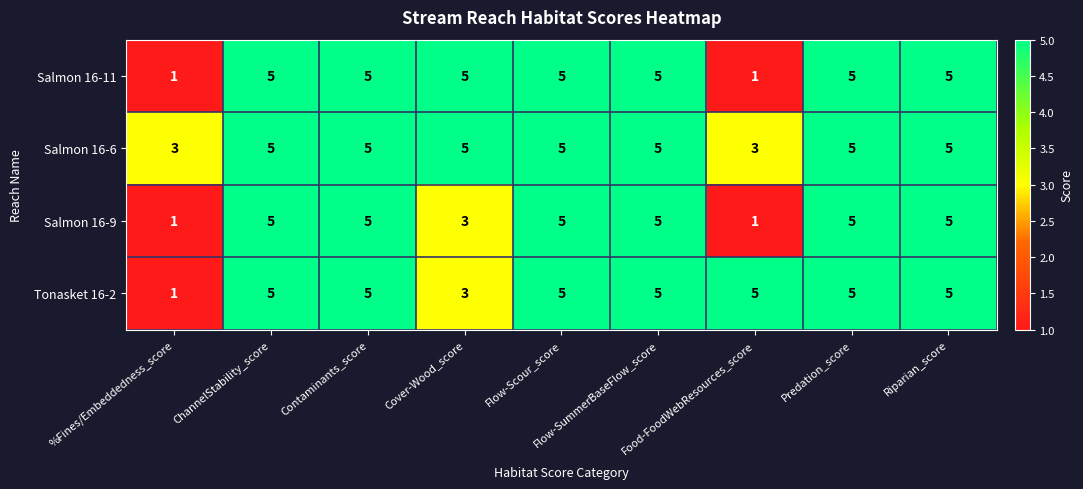

At how many categories does at least one series exceed 1?

9